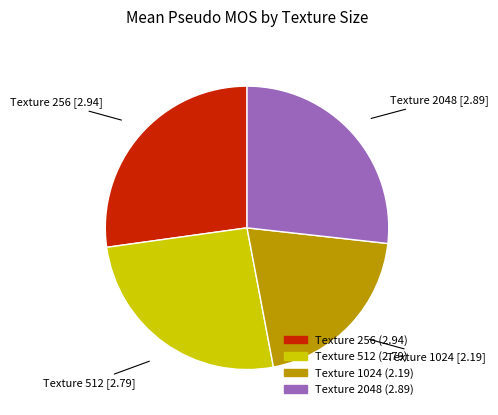

Count the number of slices in the pie.

4